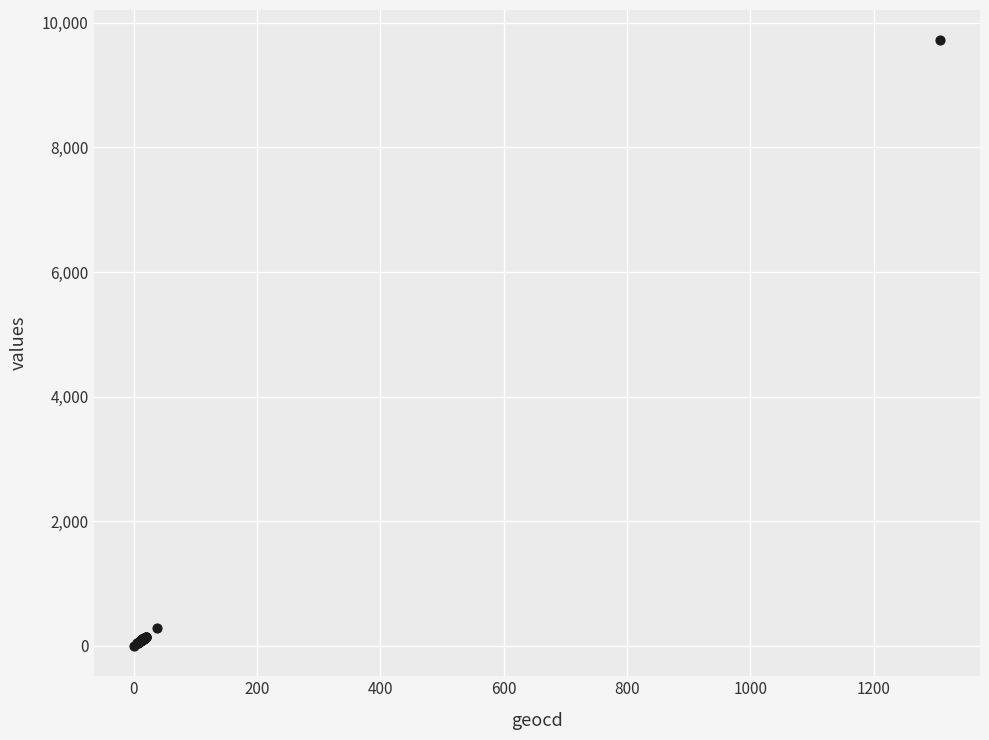

What Y value in the scatter plot is closest to 4858?

282